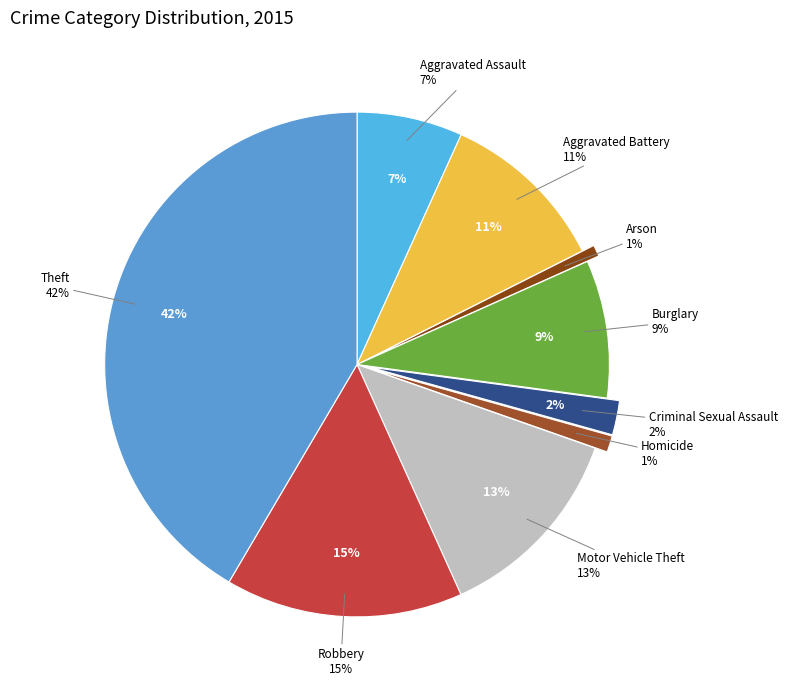

Rank the categories by value from lowest to highest.

Arson, Homicide, Criminal Sexual Assault, Aggravated Assault, Burglary, Aggravated Battery, Motor Vehicle Theft, Robbery, Theft